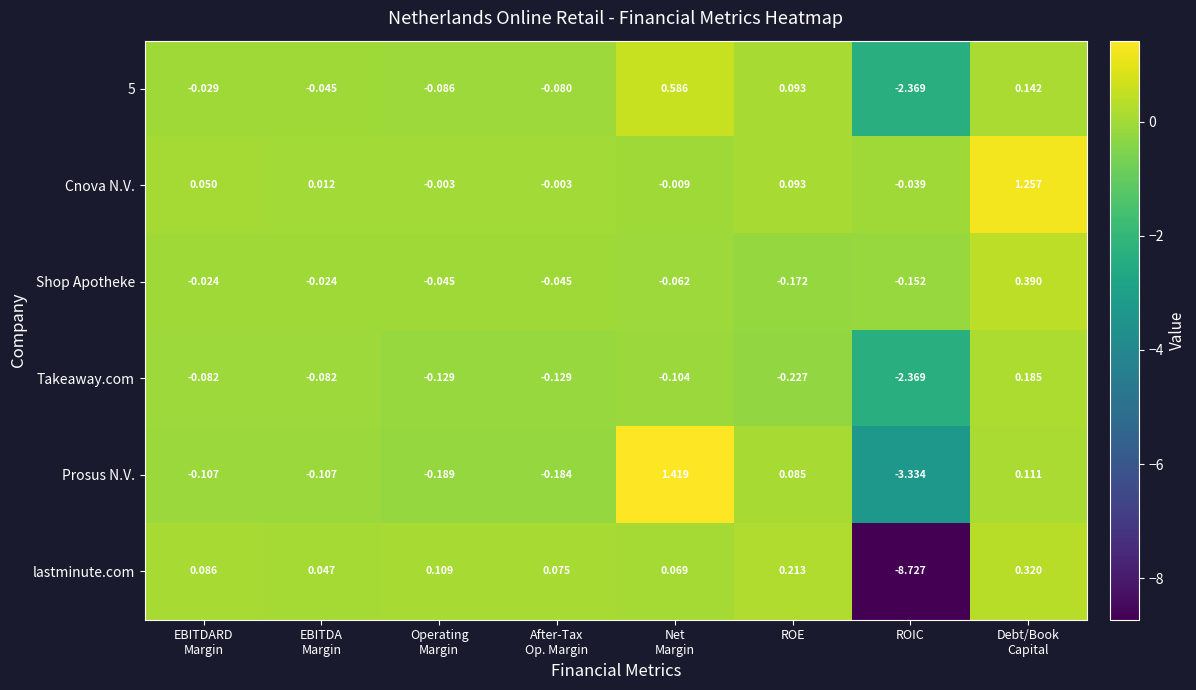

How many positive values does the Takeaway.com series have?

1